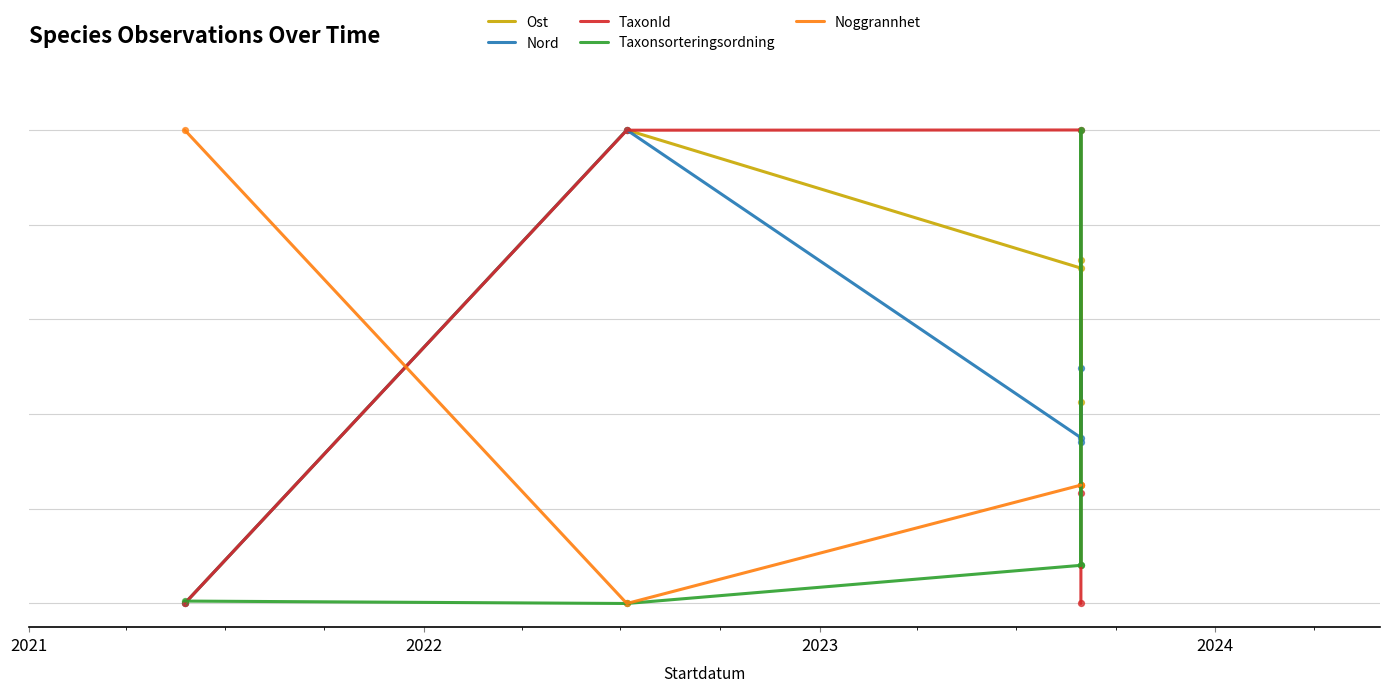

Which series has the largest total across all categories?

Ost